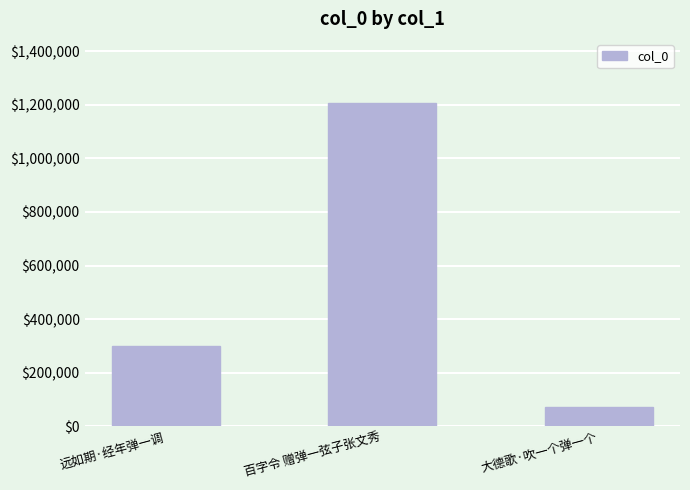

True or false: the data shows 1205202 at 百字令 赠弹一弦子张文秀.

True